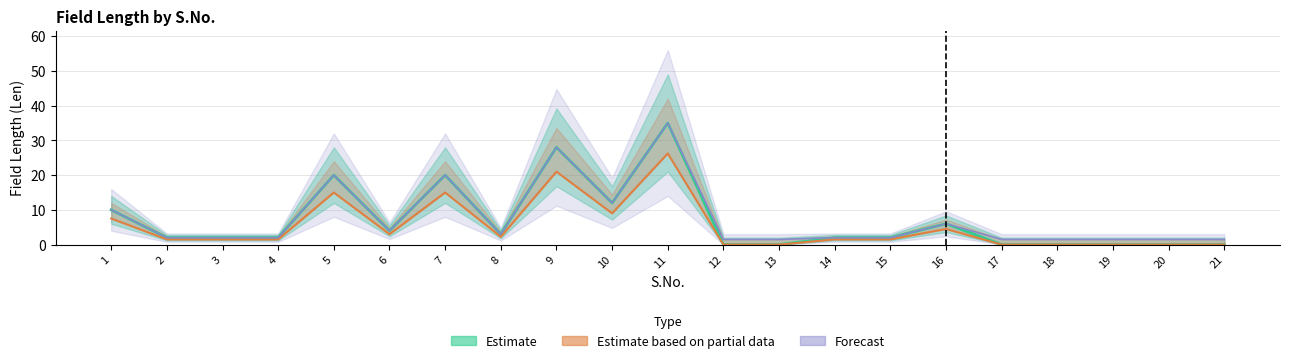

At which label is the value closest to 17?

5